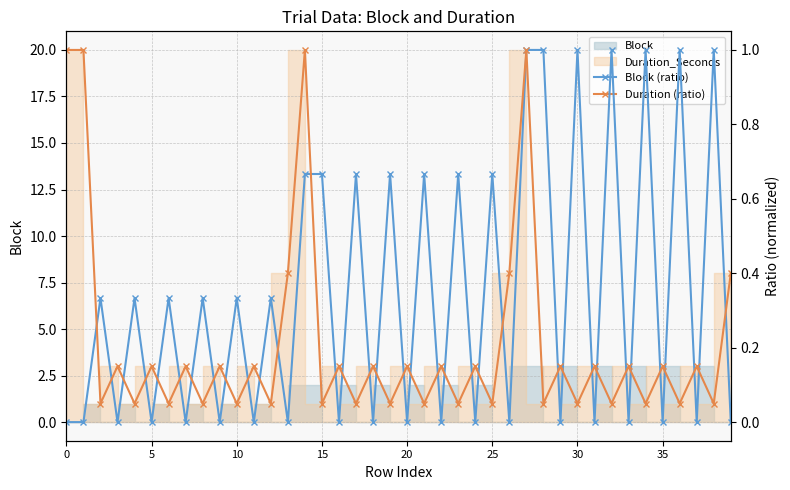

Which category has the lowest value in the Duration (ratio) series?

10